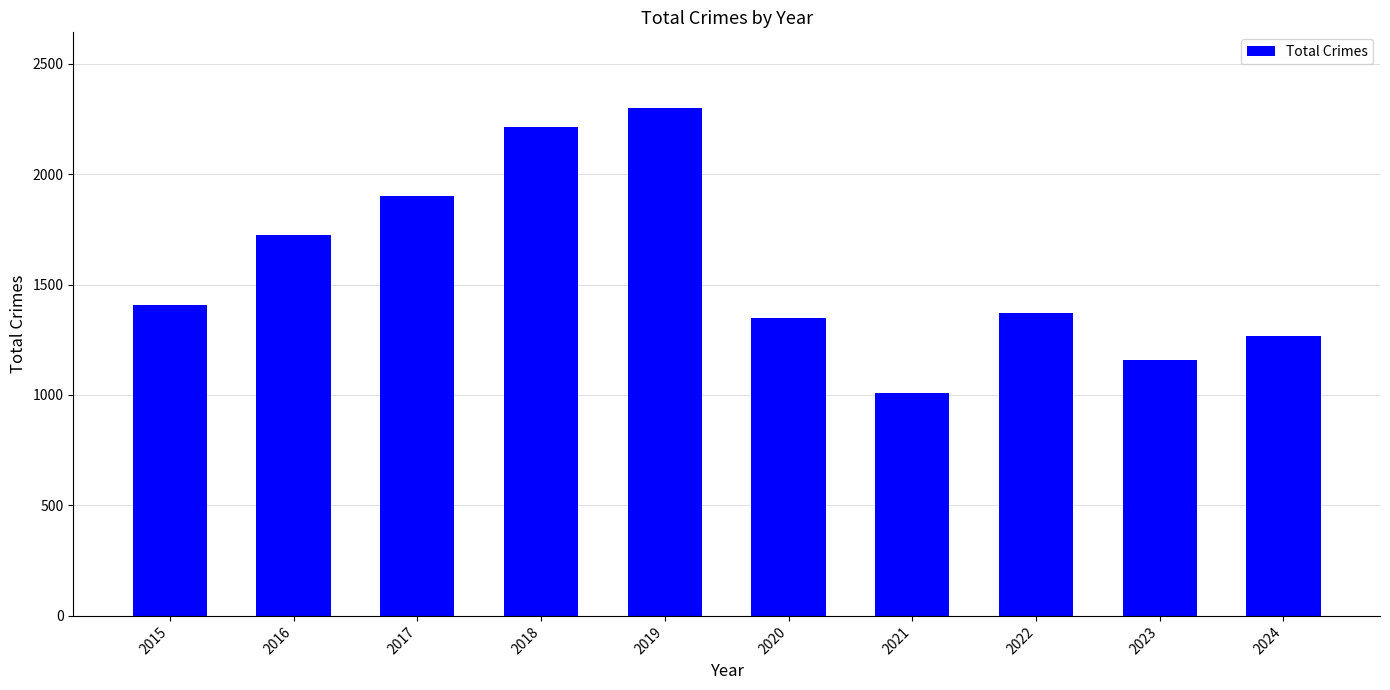

How many data points does each series have?

10